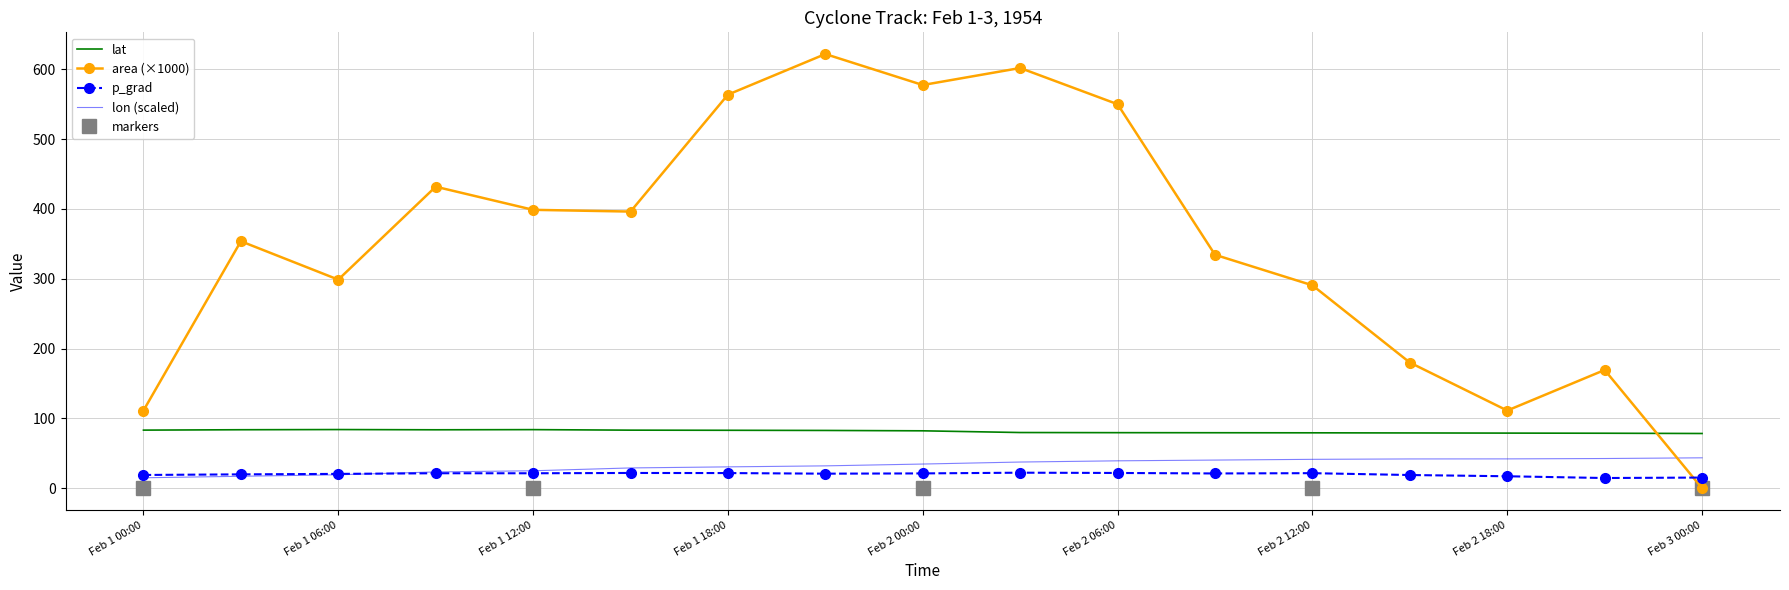

Reading left to right, extract all data points from this chart.

lat: 83.2	83.8	84.0	83.7	83.9	83.2	83.0	82.8	82.2	79.8	79.6	79.5	79.4	79.2	79.0	78.8	78.4
lon: 15.0	17.1	19.3	23.4	25.0	29.1	30.6	32.0	34.6	37.5	39.2	40.3	41.4	41.9	42.0	42.6	43.6
p_grad: 19.0	19.9	20.5	21.4	21.4	21.9	21.7	20.9	21.2	22.2	21.9	21.2	21.6	18.9	17.1	14.6	15.3
area: 111.2	353.8	298.8	431.9	398.8	396.2	563.8	621.9	577.5	601.9	550.0	334.4	290.6	180.0	111.2	169.4	0.0